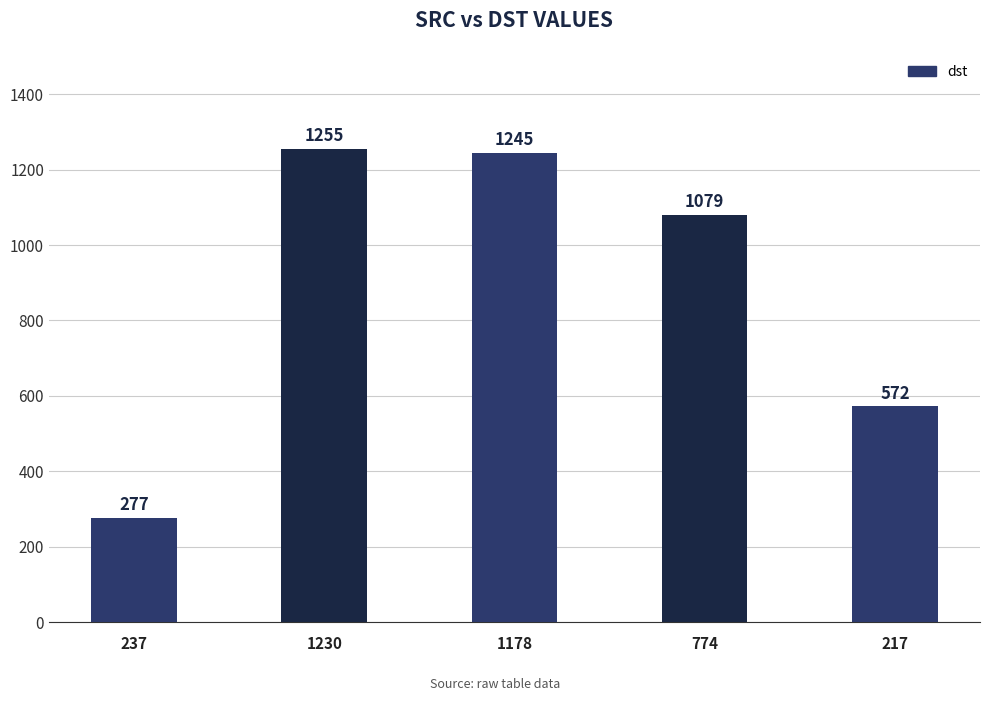

List the labels in order of value, largest first.

1230, 1178, 774, 217, 237